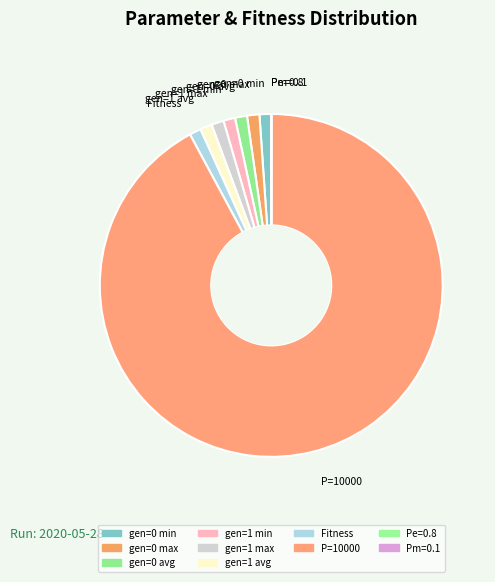

What is the change in value from gen=0 min to Fitness?

-2.2